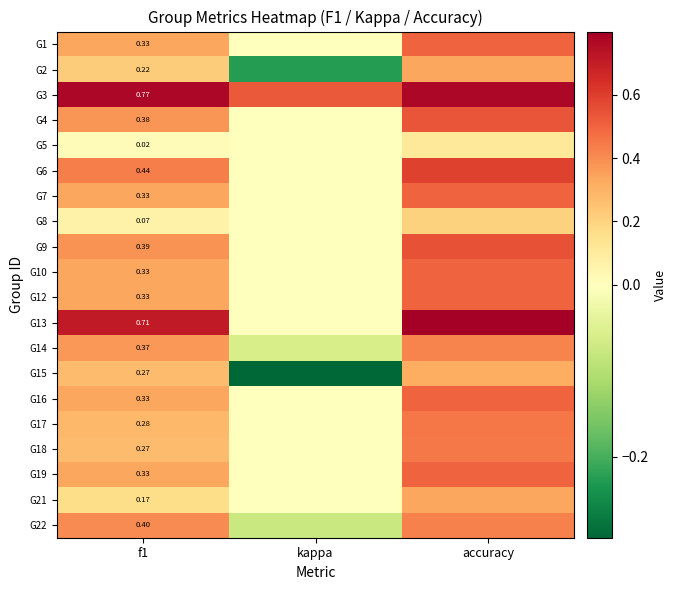

How many categories are shown in the chart?

3